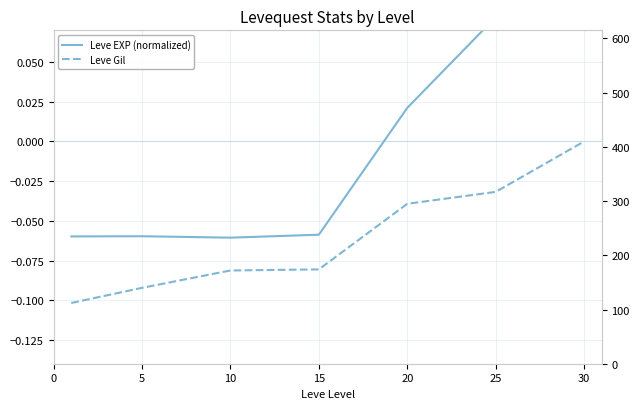

Which series has the largest total across all categories?

Leve Gil